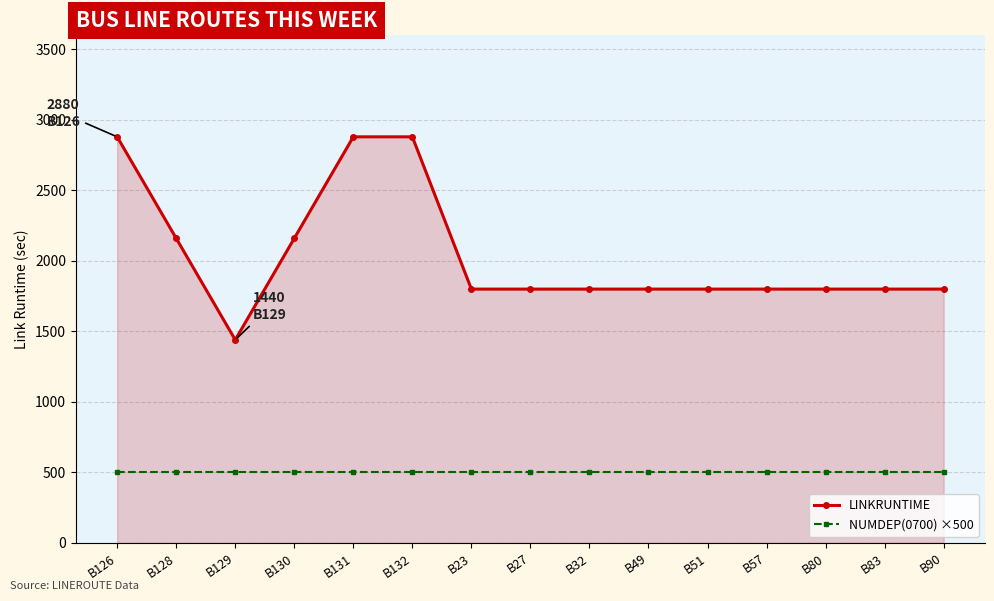

True or false: LINKRUNTIME and NUMDEP(0700) ×500 cross at least once.

False